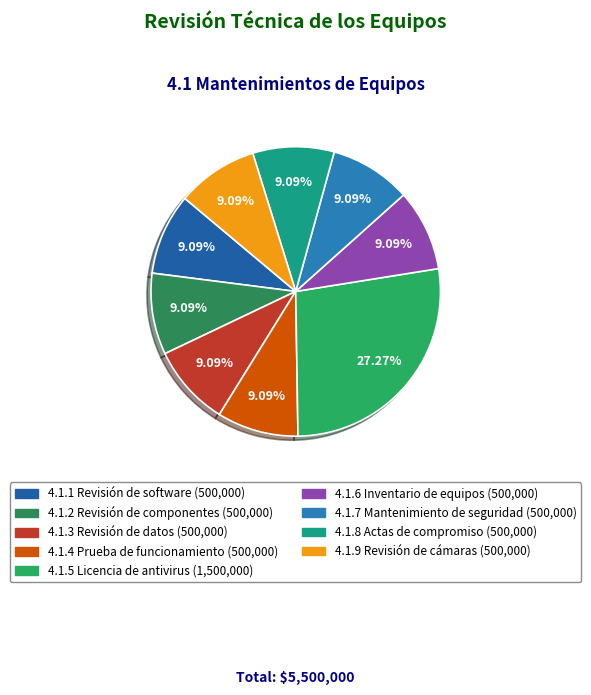

To the nearest percent, what is the average slice percentage?

11%